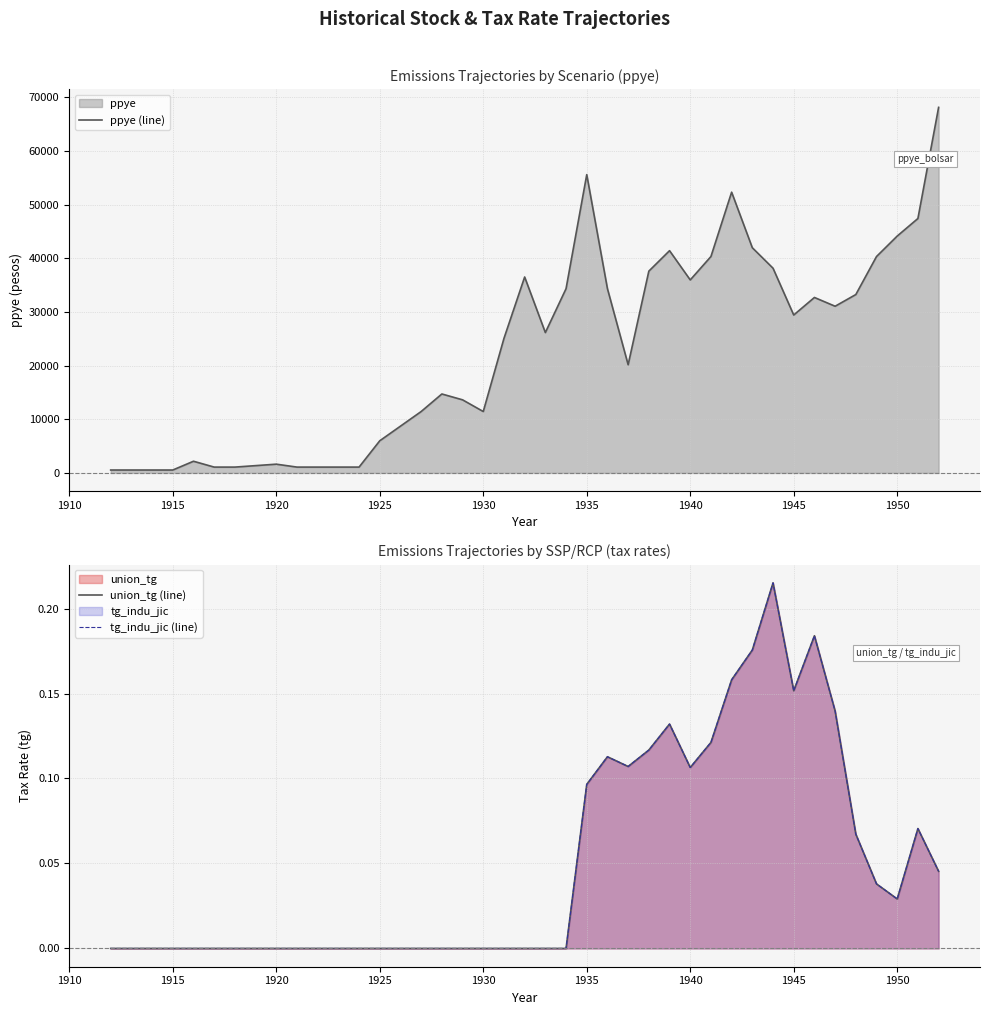

True or false: ppye (line) has a value of 25363.2 at 1950.

False